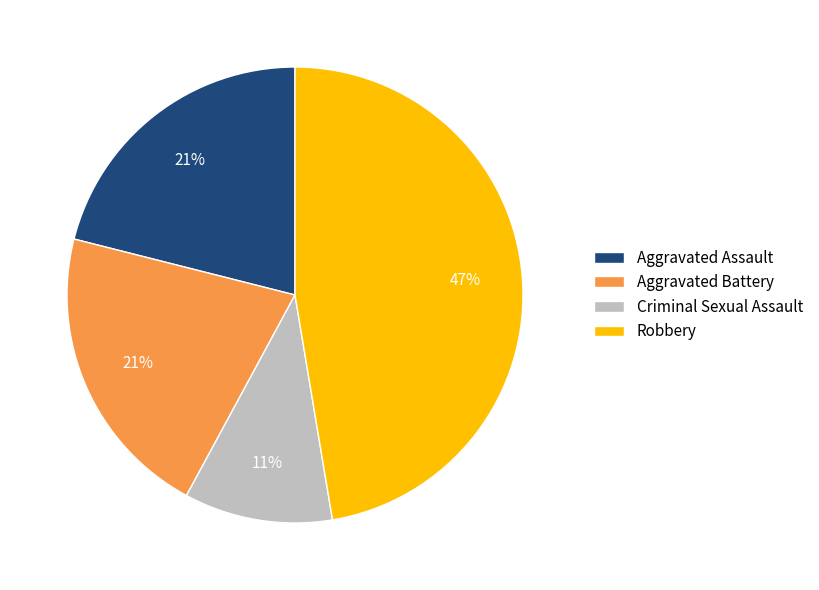

Is it true that Aggravated Assault is 21% of the pie?

True